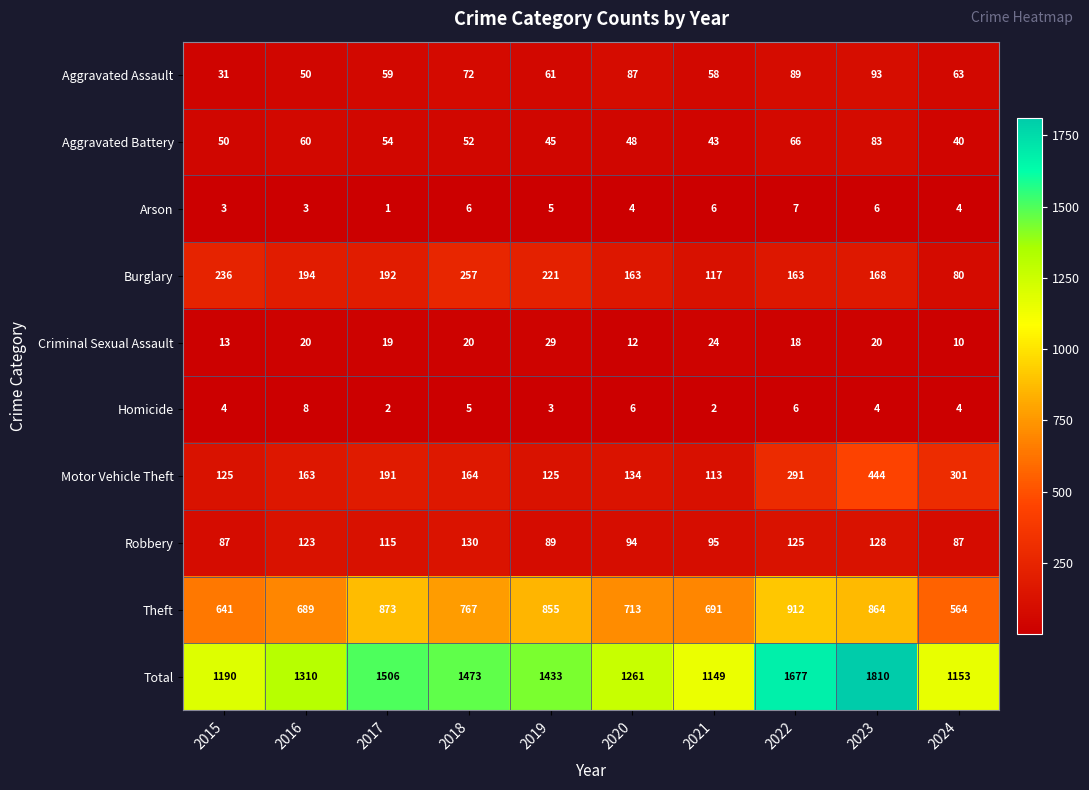

How many distinct data groups are displayed?

10